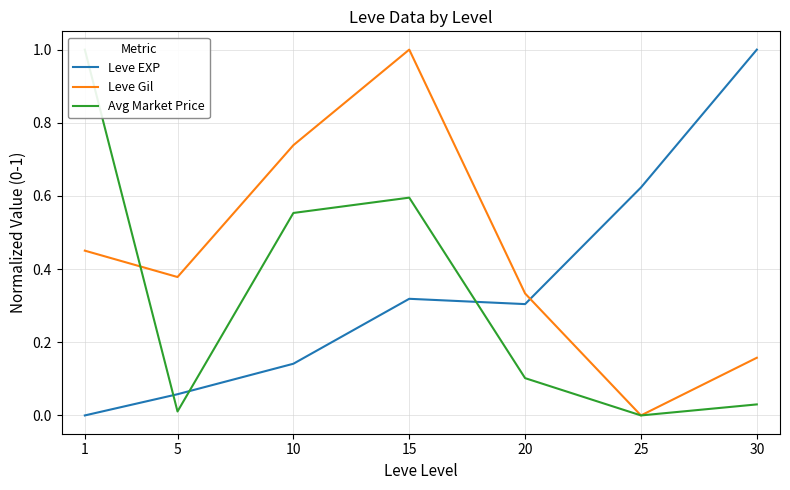

Rank the categories by Leve Gil value from lowest to highest.

25, 30, 20, 5, 1, 10, 15